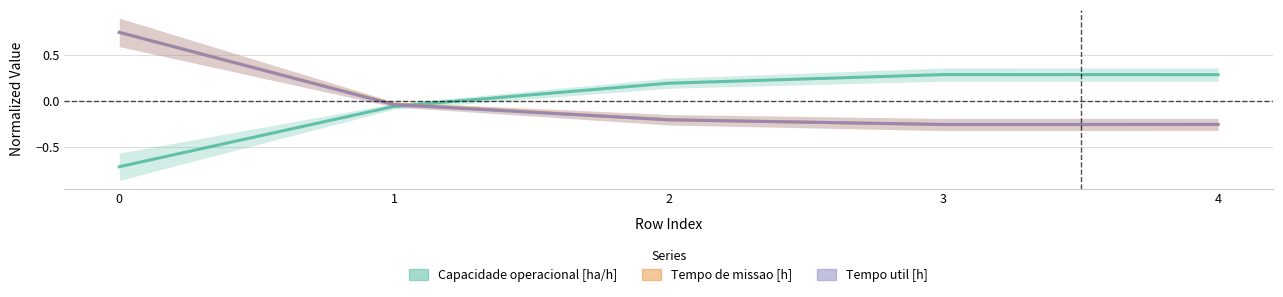

Reading left to right, transcribe all the data shown in this chart.

Capacidade operacional [ha/h]: 0=-0.7	1=-0.1	2=0.2	3=0.3	4=0.3
Tempo de missao [h]: 0=0.7	1=-0.0	2=-0.2	3=-0.3	4=-0.3
Tempo util [h]: 0=0.7	1=-0.0	2=-0.2	3=-0.3	4=-0.3